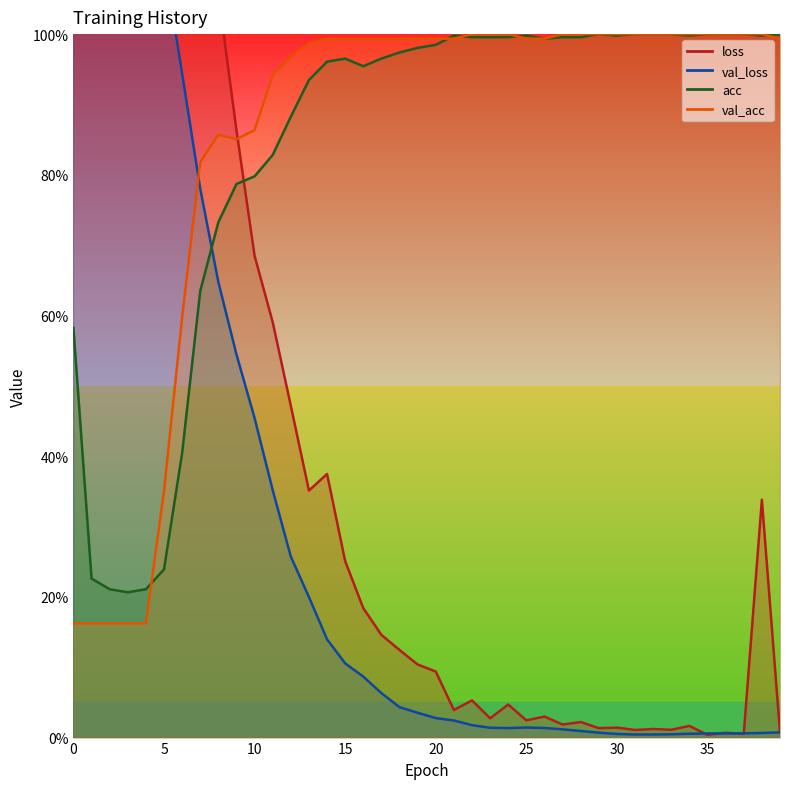

Reading right to left, what are all the values shown in this chart?

loss: 0.0	0.3	0.0	0.0	0.0	0.0	0.0	0.0	0.0	0.0	0.0	0.0	0.0	0.0	0.0	0.0	0.0	0.1	0.0	0.1	0.1	0.1	0.1	0.2	0.3	0.4	0.4	0.5	0.6	0.7	0.9	1.1	1.1	1.2	1.4	1.6	1.8	1.9	2.1	2.8
val_loss: 0.0	0.0	0.0	0.0	0.0	0.0	0.0	0.0	0.0	0.0	0.0	0.0	0.0	0.0	0.0	0.0	0.0	0.0	0.0	0.0	0.0	0.0	0.1	0.1	0.1	0.1	0.2	0.3	0.4	0.5	0.5	0.6	0.8	0.9	1.1	1.3	1.6	1.8	1.8	1.9
acc: 1.0	1.0	1.0	1.0	1.0	1.0	1.0	1.0	1.0	1.0	1.0	1.0	1.0	1.0	1.0	1.0	1.0	1.0	1.0	1.0	1.0	1.0	1.0	1.0	1.0	1.0	0.9	0.9	0.8	0.8	0.8	0.7	0.6	0.4	0.2	0.2	0.2	0.2	0.2	0.6
val_acc: 1.0	1.0	1.0	1.0	1.0	1.0	1.0	1.0	1.0	1.0	1.0	1.0	1.0	1.0	1.0	1.0	1.0	1.0	1.0	1.0	1.0	1.0	1.0	1.0	1.0	1.0	1.0	1.0	0.9	0.9	0.9	0.9	0.8	0.6	0.4	0.2	0.2	0.2	0.2	0.2